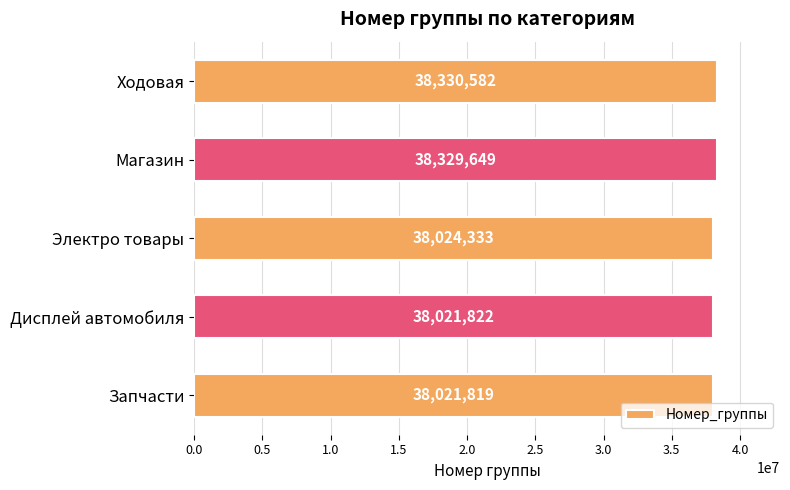

Rank the categories by value from lowest to highest.

Запчасти, Дисплей автомобиля, Электро товары, Магазин, Ходовая